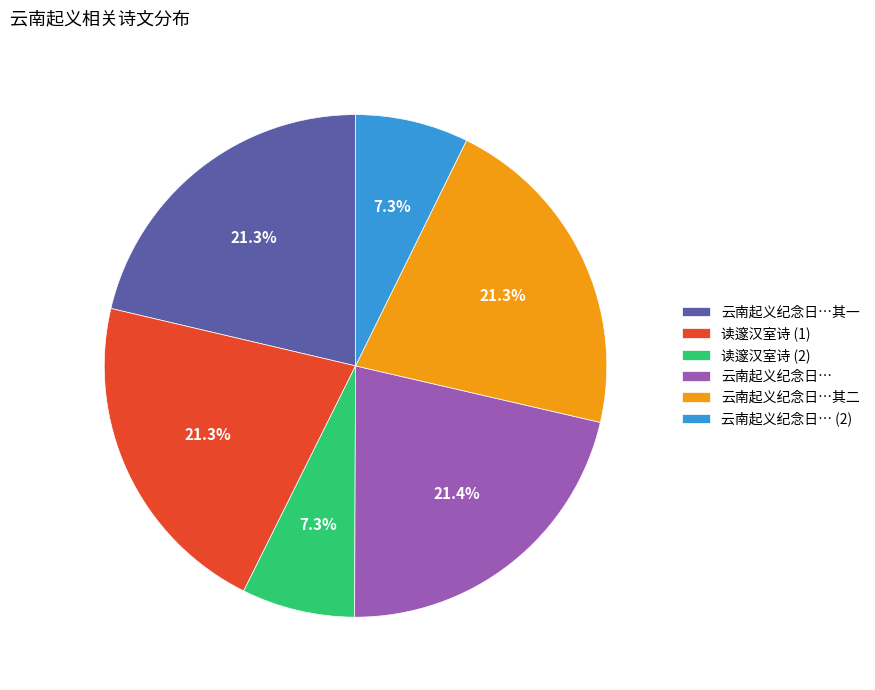

Is there a majority slice in this chart?

No